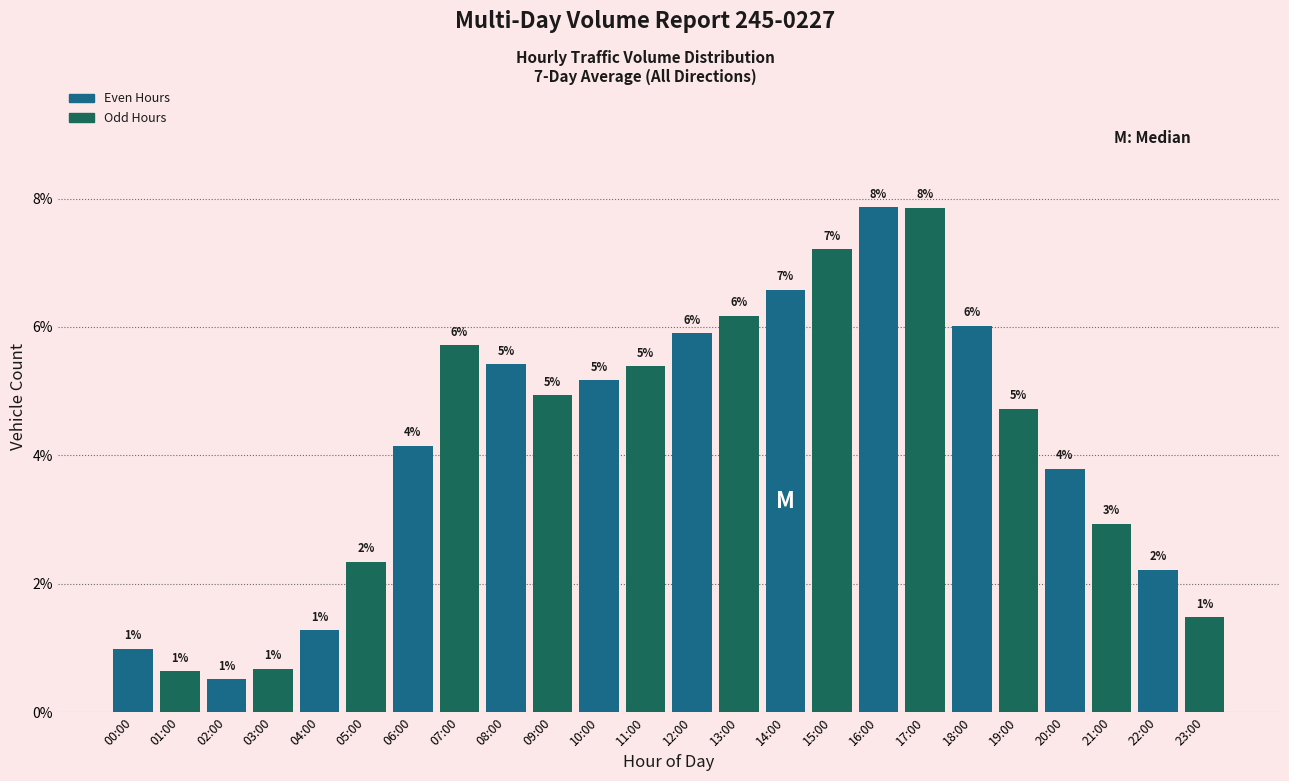

How many bars are there in total?

24